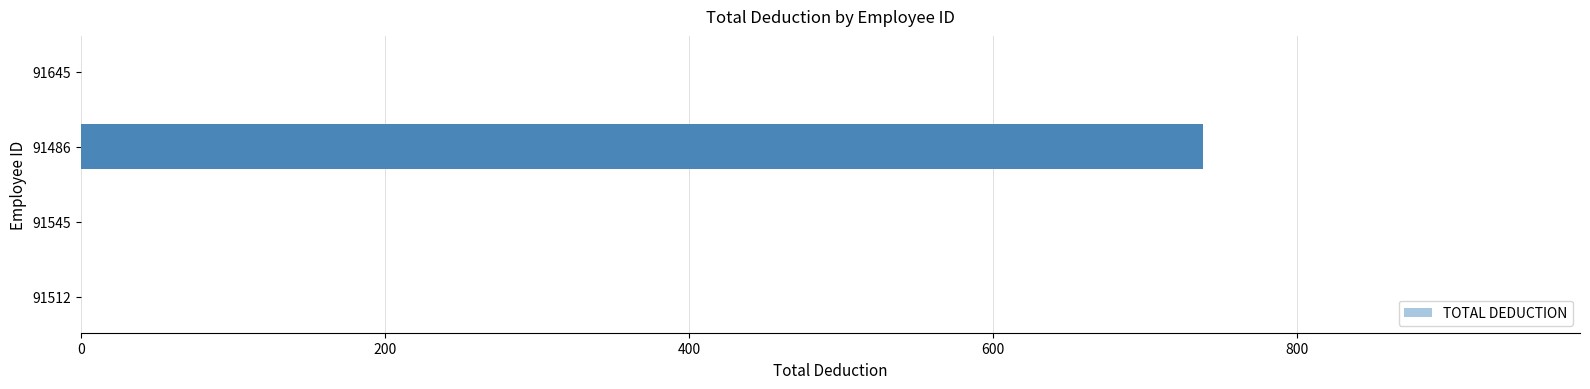

What is the change in value from 91486 to 91645?

-738.3